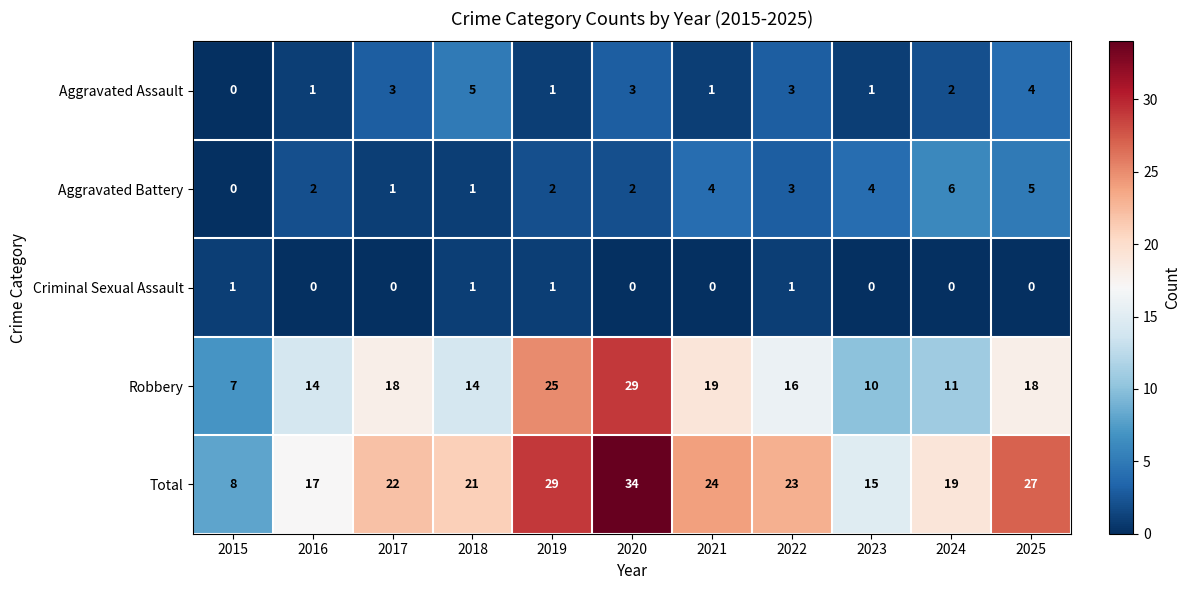

What is the spread (max minus min) of values at 2021?

24